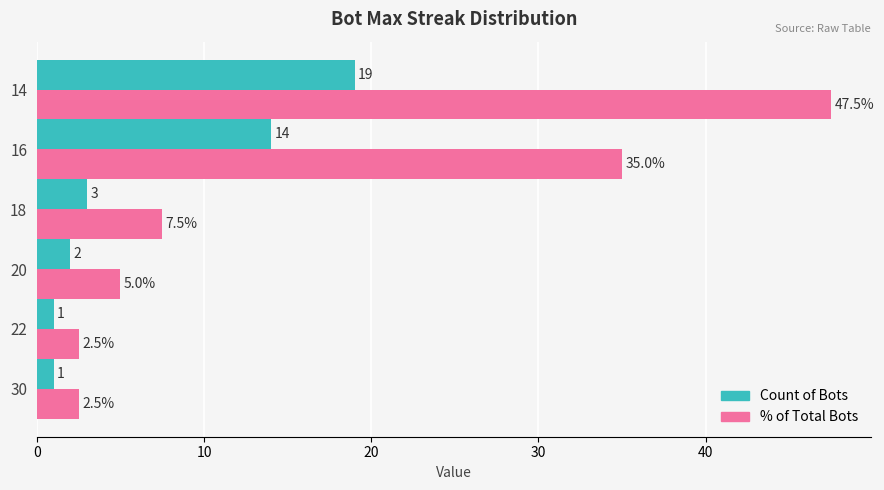

At which category does the chart reach its peak across all series?

14